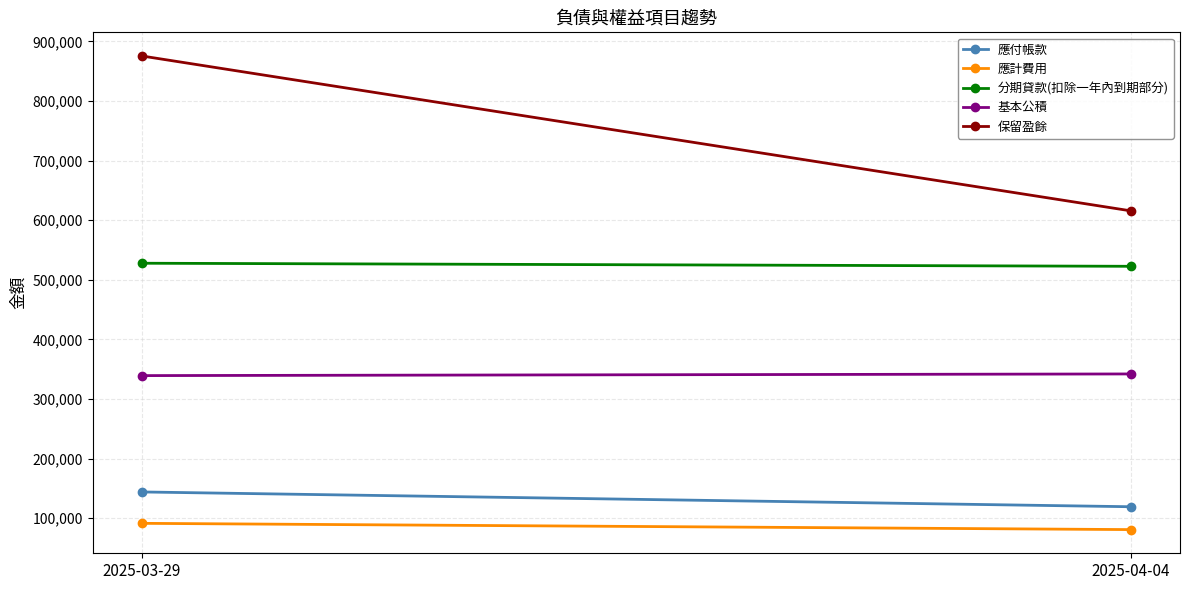

Reading left to right, list all the values displayed in this chart.

應付帳款: 2025-03-29=144067	2025-04-04=119269
應計費用: 2025-03-29=91427	2025-04-04=80920
分期貸款(扣除一年內到期部分): 2025-03-29=527775	2025-04-04=522631
基本公積: 2025-03-29=339266	2025-04-04=342041
保留盈餘: 2025-03-29=875404	2025-04-04=615710